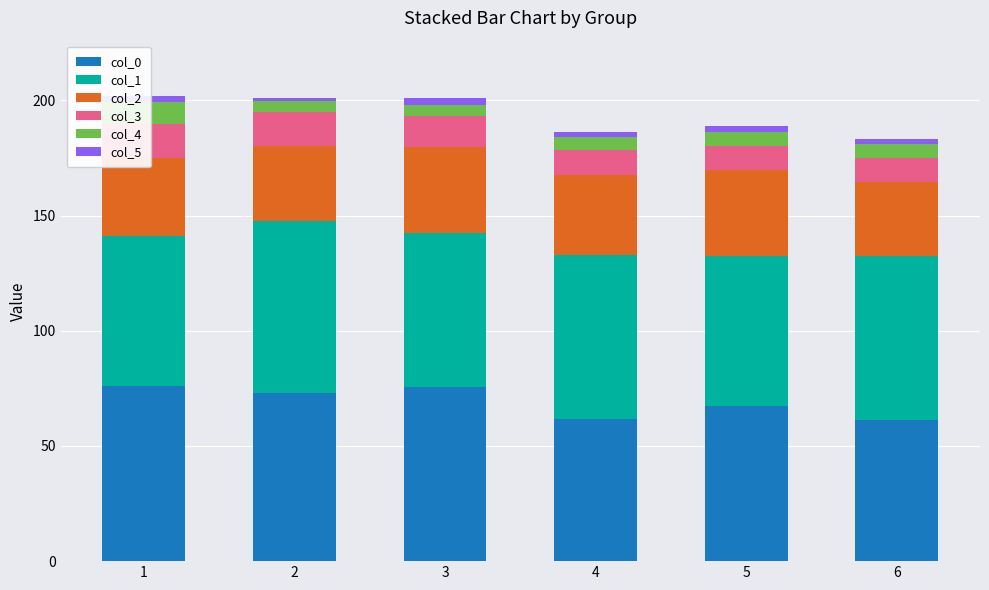

What is the difference between the highest and lowest values at 3?

72.8